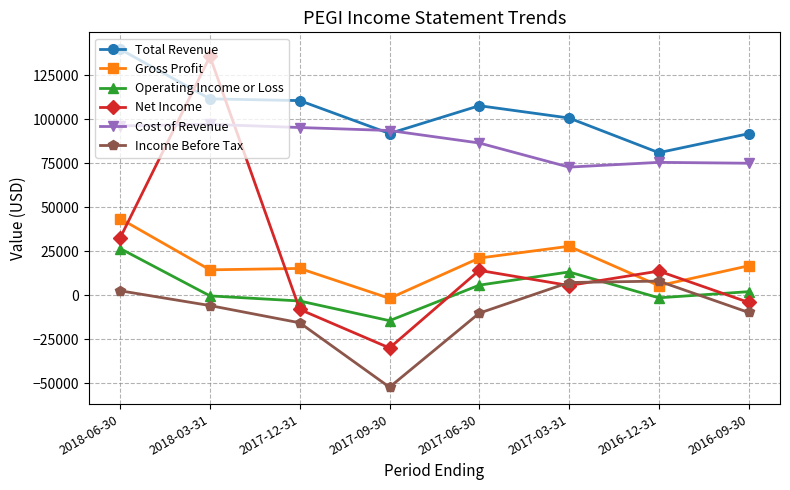

What is the sum of all Income Before Tax values?

-75400